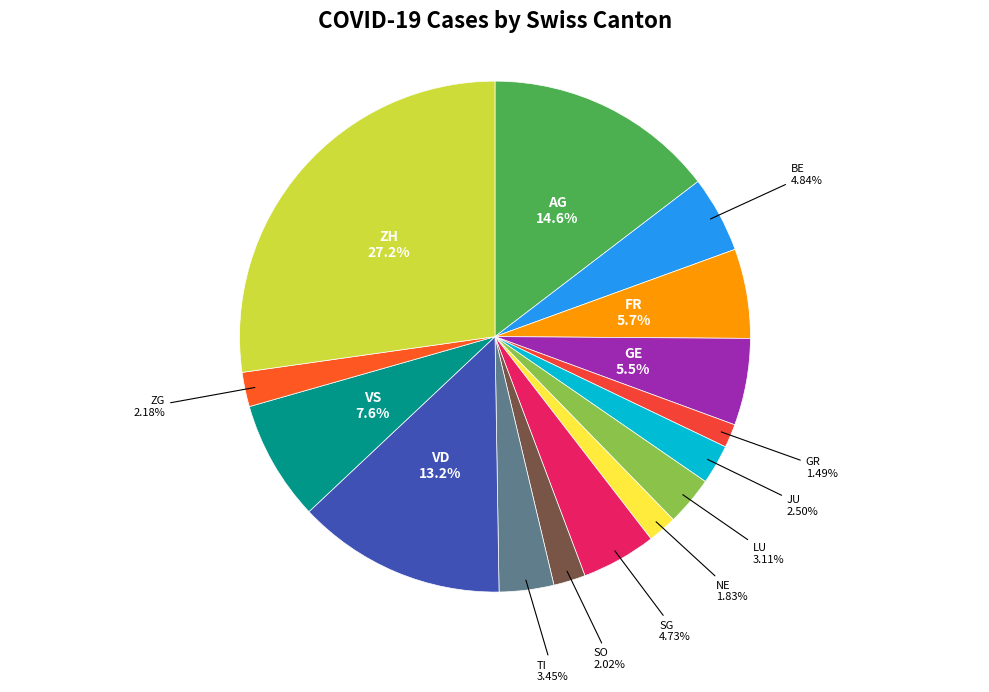

Rank the categories by value from highest to lowest.

ZH, AG, VD, VS, FR, GE, BE, SG, TI, LU, JU, ZG, SO, NE, GR